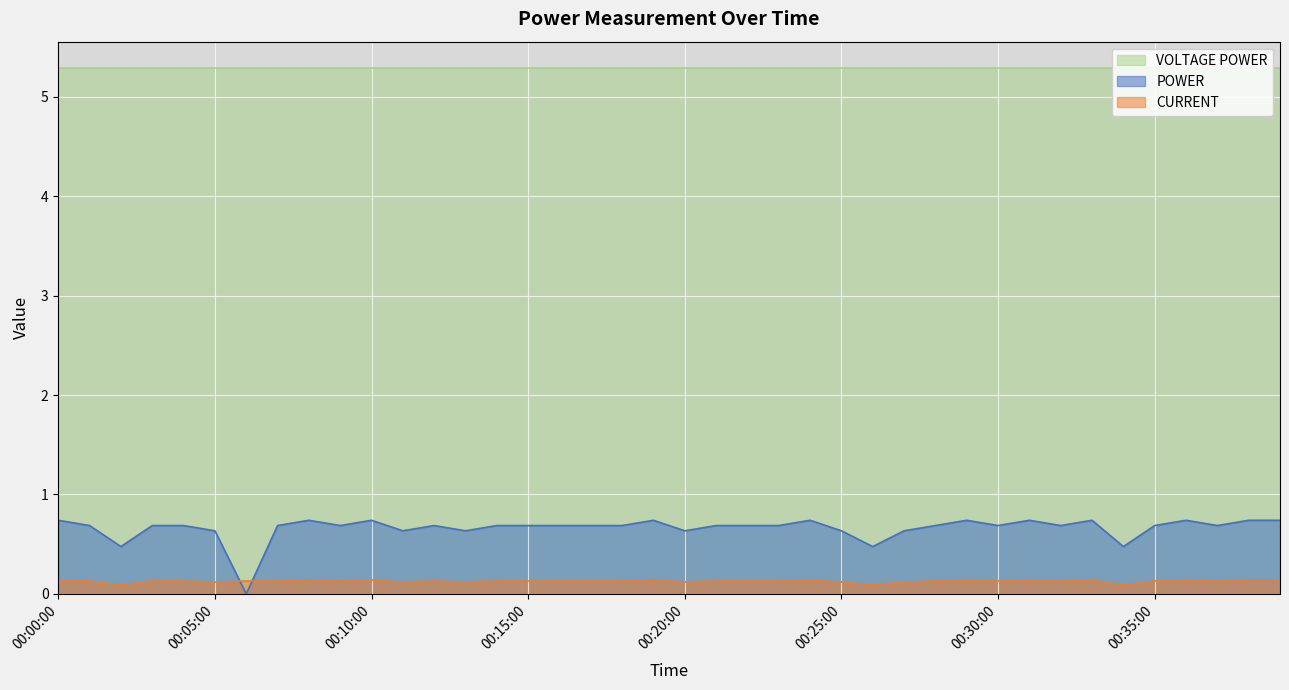

Is it true that POWER equals 0.3 at 00:22:00?

False